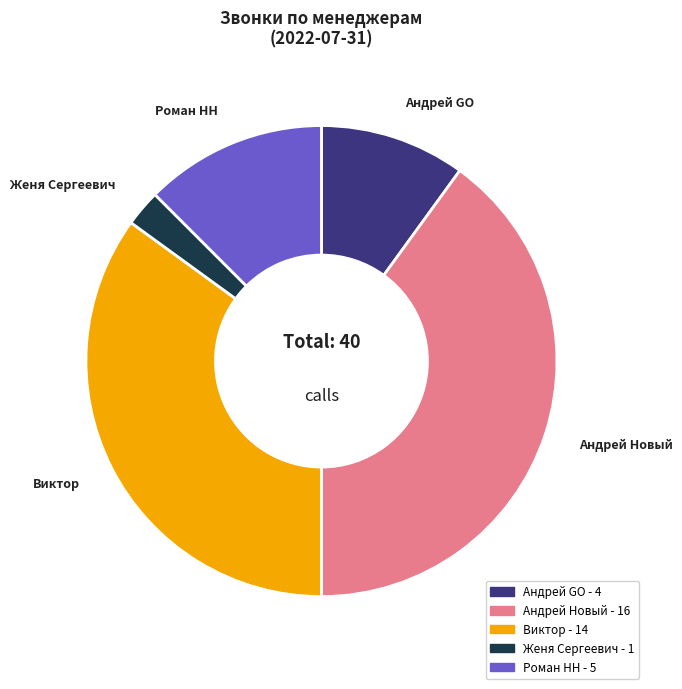

How many slices are in this pie chart?

5